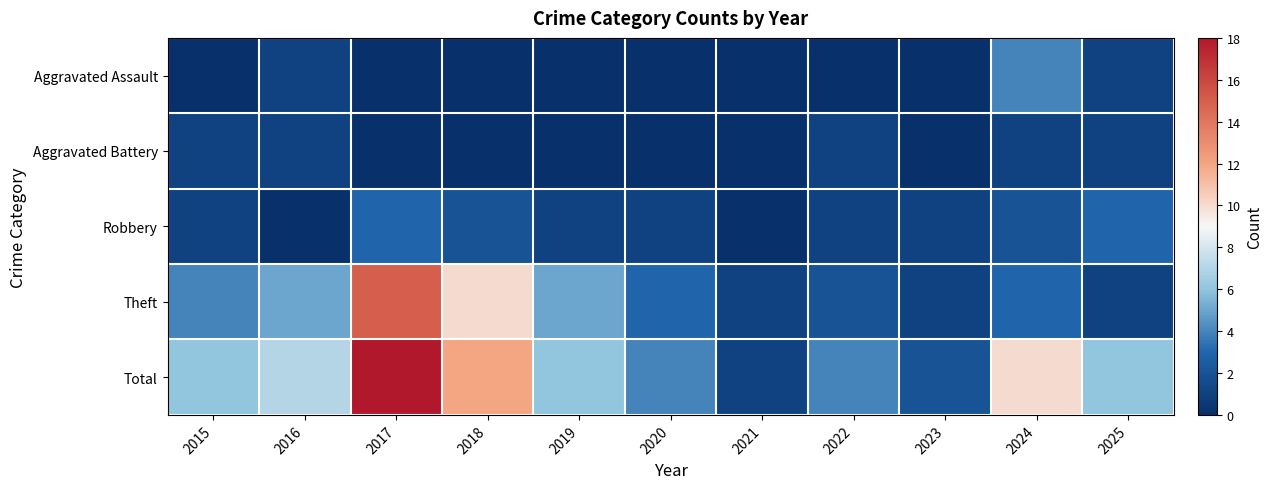

What is the total value across all series at 2020?

8